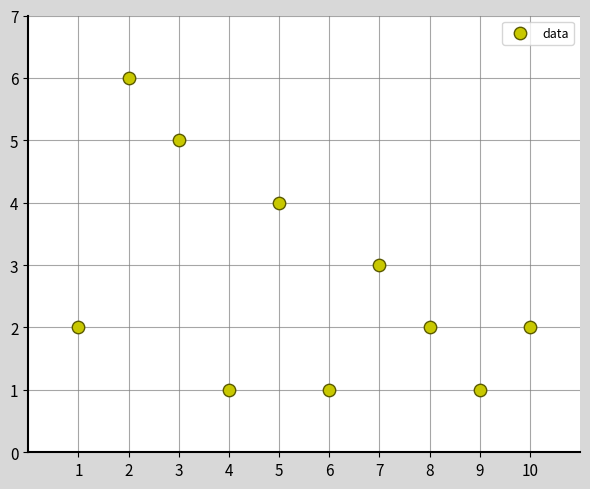

What is the range of Y values (max minus min)?

5